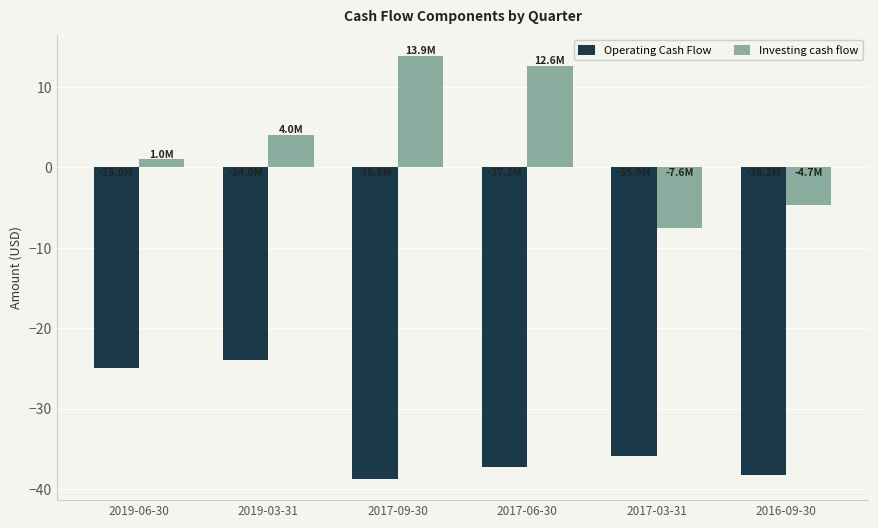

What is the difference between the Operating Cash Flow values at 2017-09-30 and 2017-06-30?

1.5